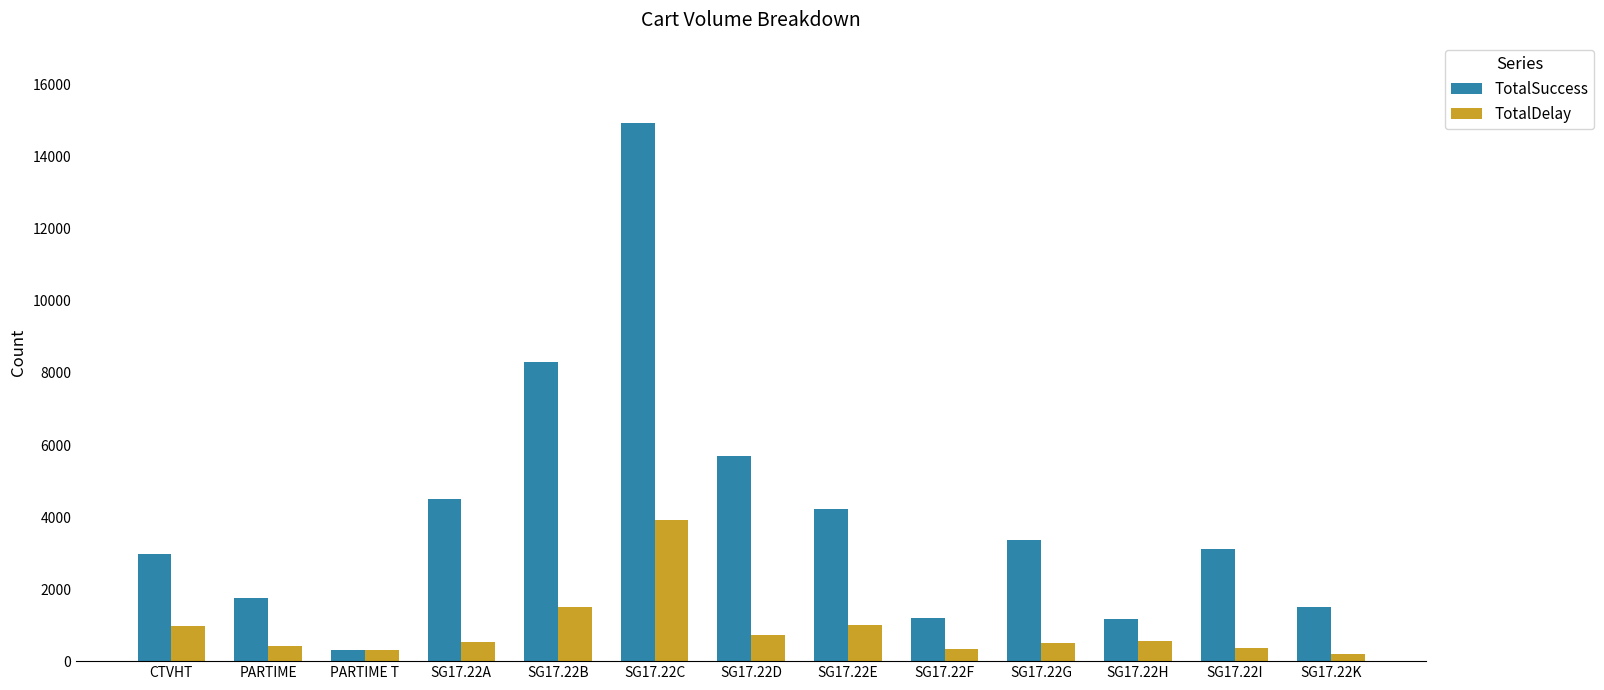

At which category is the sum across all series the highest?

SG17.22C